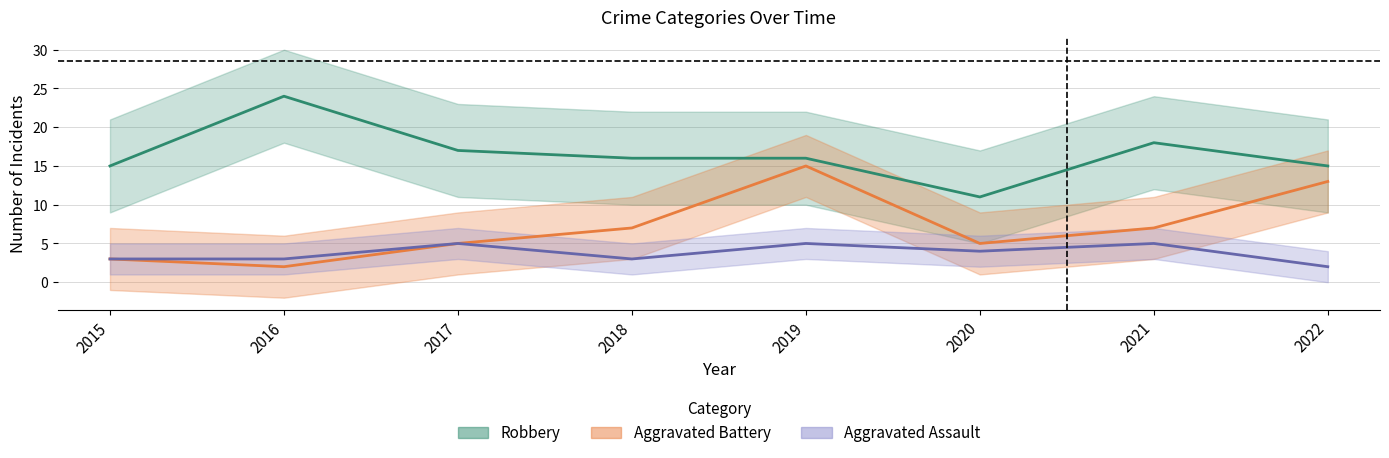

Is it true that Aggravated Battery equals 7 at 2021?

True